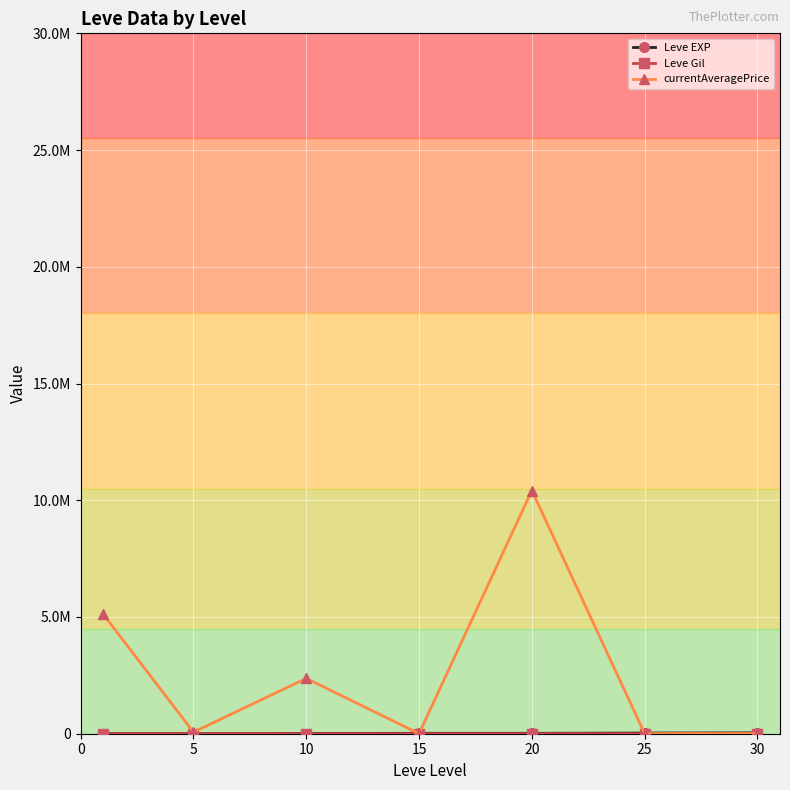

Does the chart have visible grid lines?

Yes